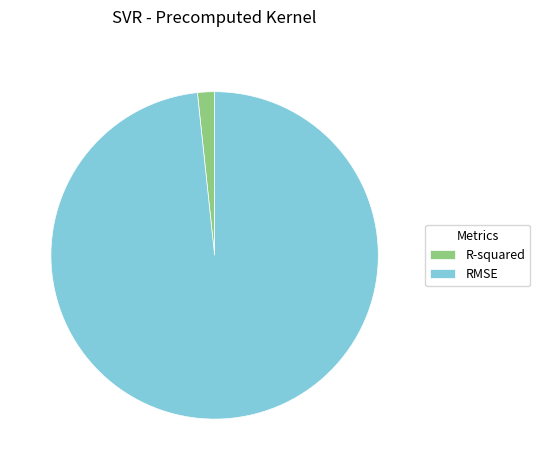

Which category has the smallest portion of the pie?

R-squared